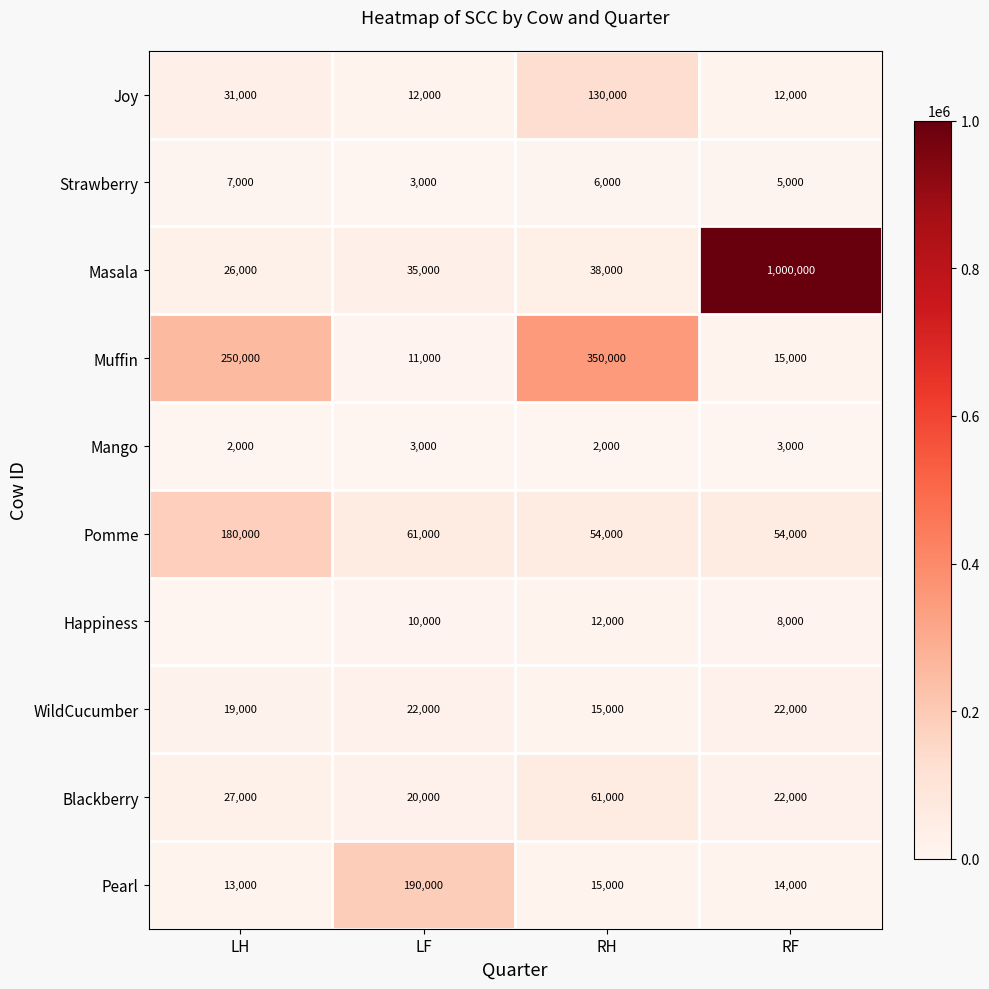

The value of Joy at RF is 7497. True or false?

False